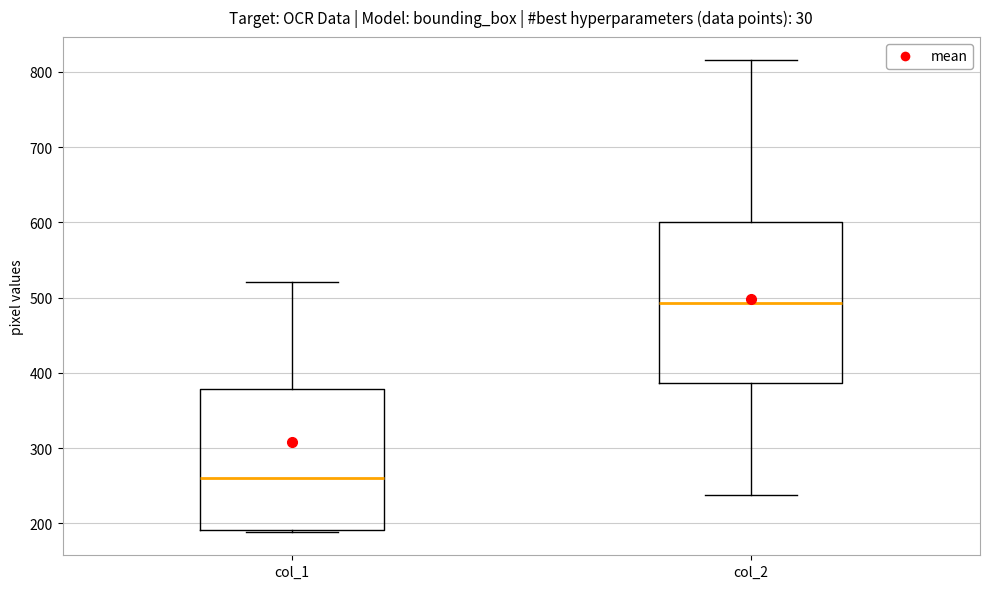

Comparing the boxes themselves (not the whiskers), which one is the tallest?

col_2